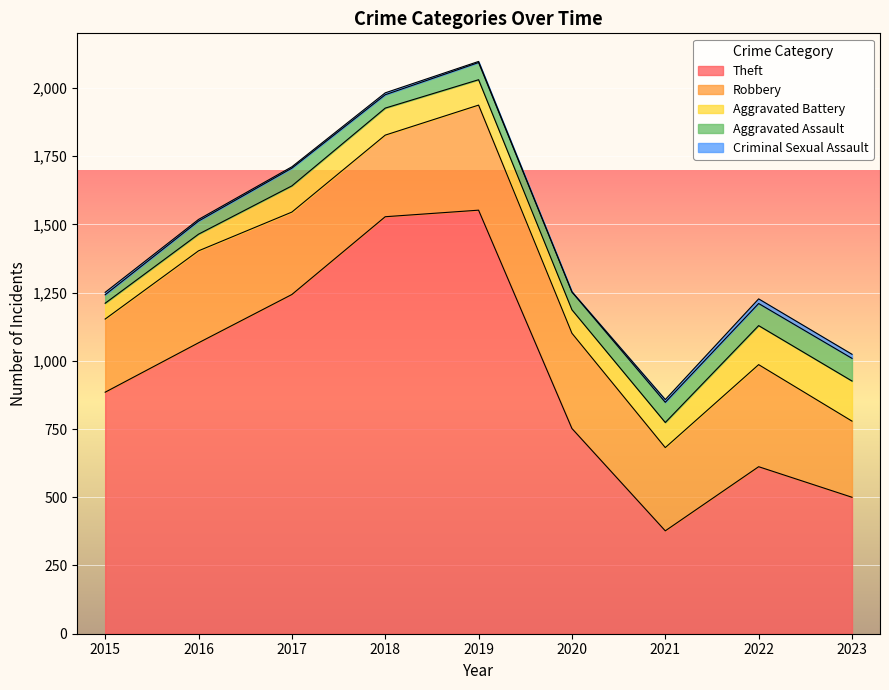

True or false: Theft and Aggravated Battery intersect in this chart.

False